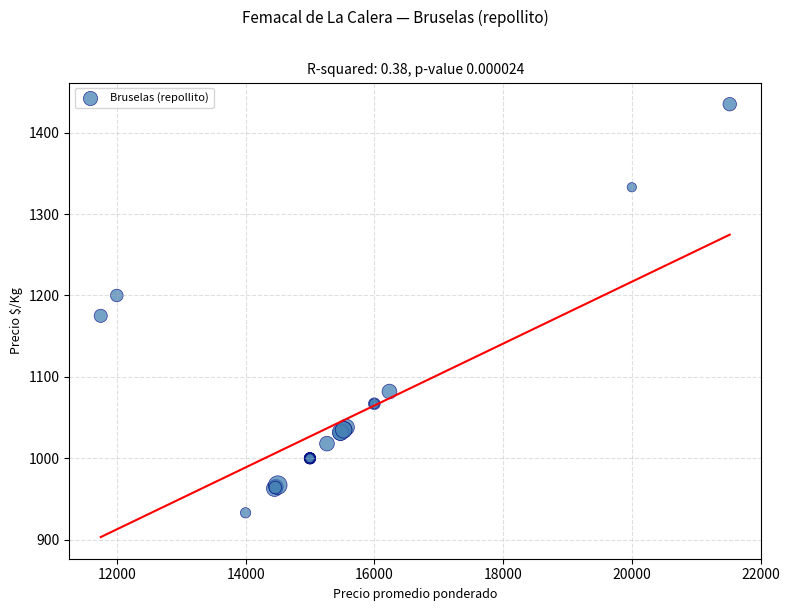

What Y value in the scatter plot is closest to 1184?

1175